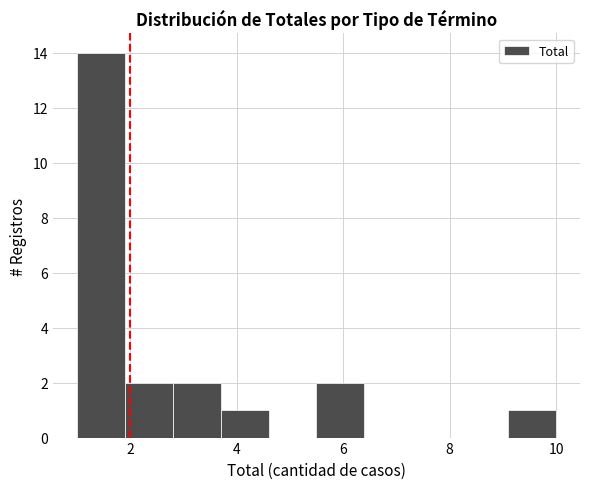

Reading left to right, list every bar in this chart as the range it spans on the x-axis followed by its height. Neither the bar edges nor the heights are printed on the chart, so give them approximately, as read against the axes.

1.0 to 1.9: 14
1.9 to 2.8: 2
2.8 to 3.7: 2
3.7 to 4.6: 1
4.6 to 5.5: 0
5.5 to 6.4: 2
6.4 to 7.3: 0
7.3 to 8.2: 0
8.2 to 9.1: 0
9.1 to 10.0: 1